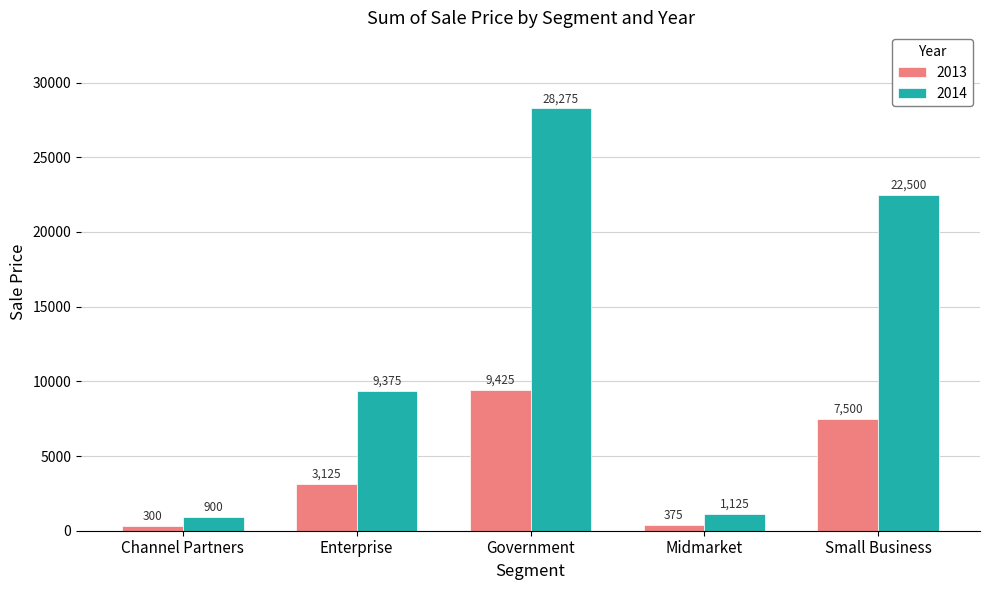

What is the average value of the 2014 series?

12435